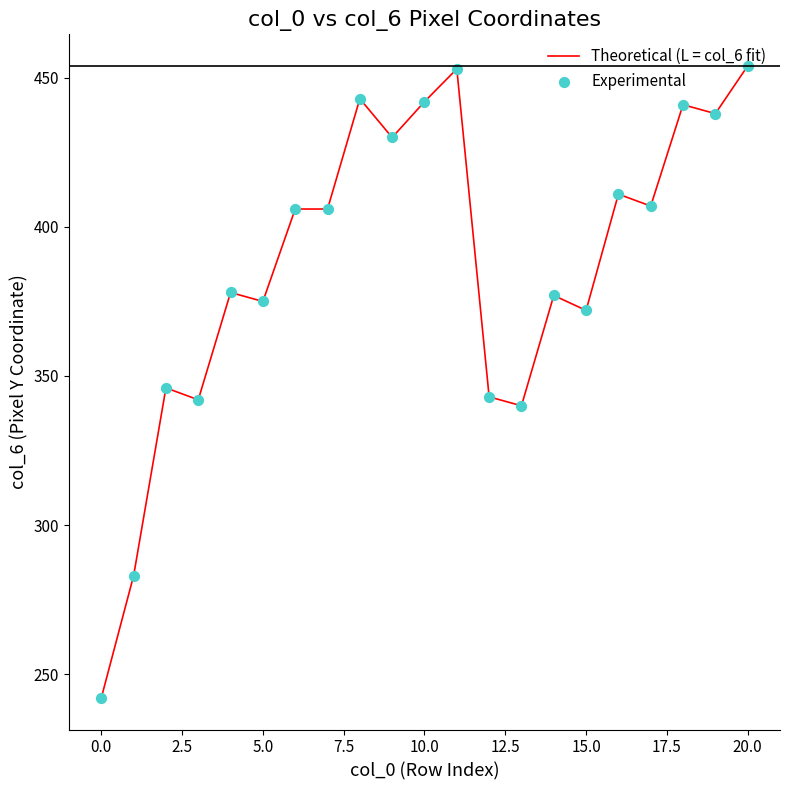

What is the smallest value displayed?

242